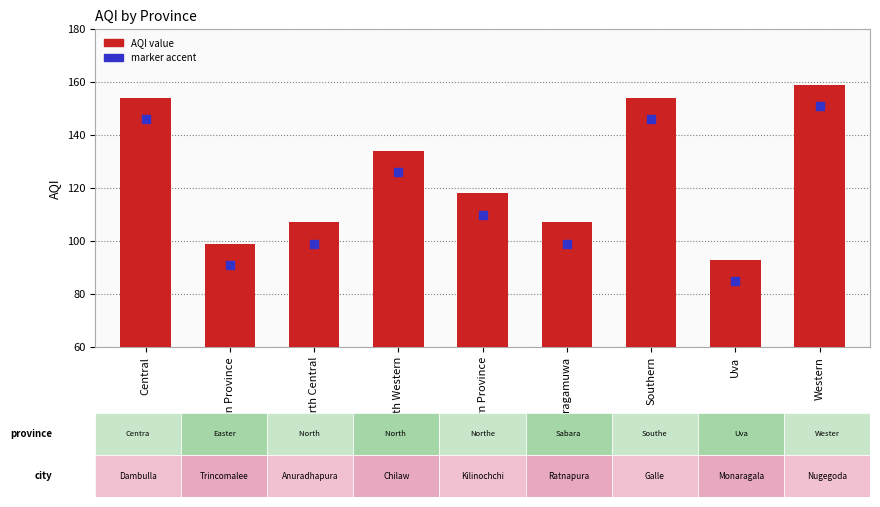

What is the label of the 1st bar from the left?

Central